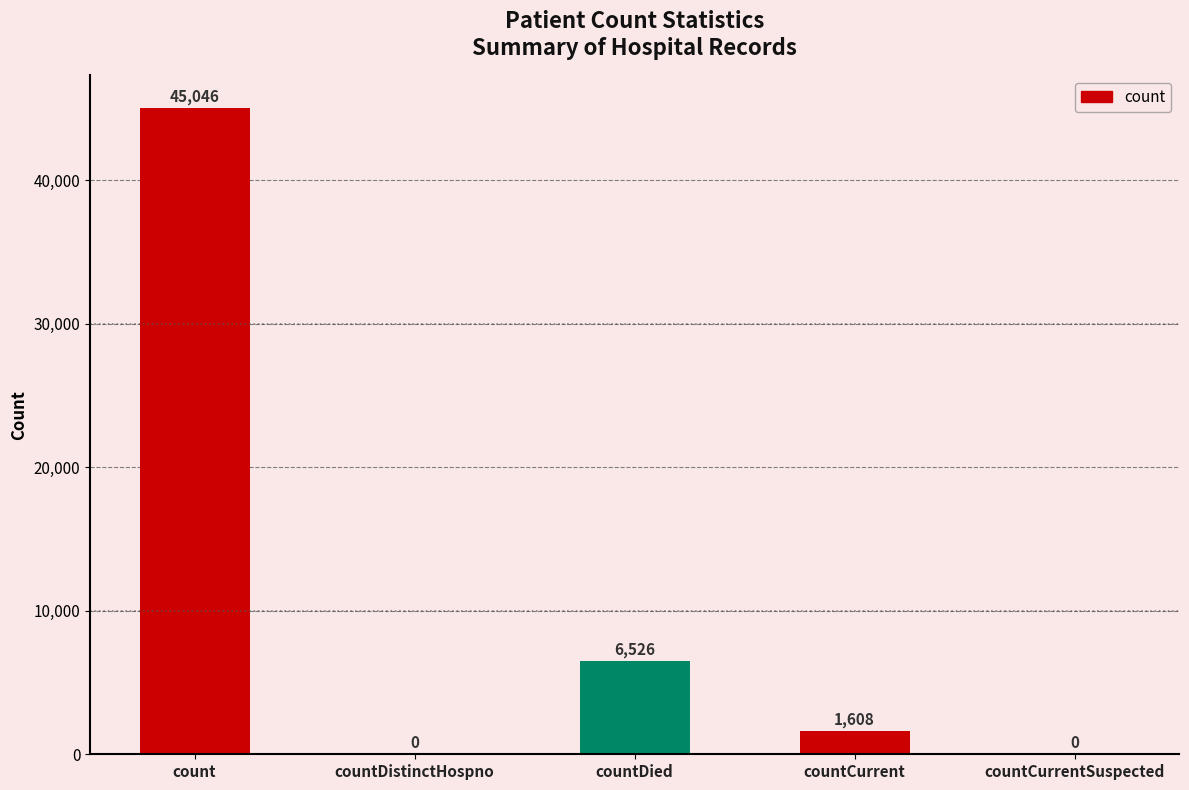

Which label corresponds to the largest value in the chart?

count